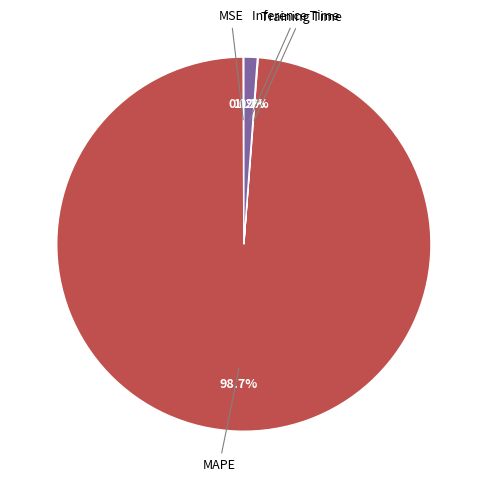

Does any single category account for the majority?

Yes